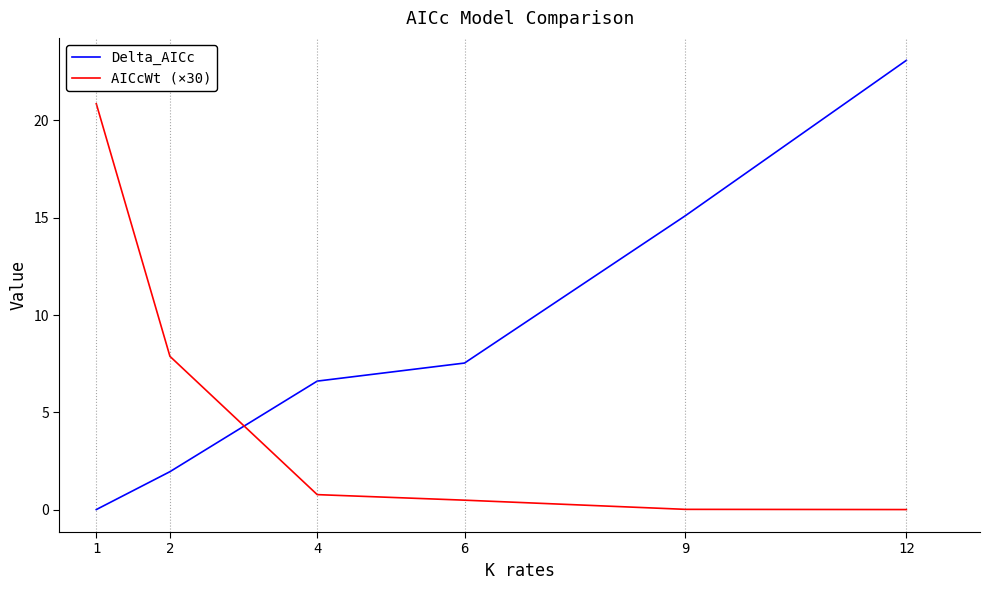

What is the maximum value shown in the chart?

23.1